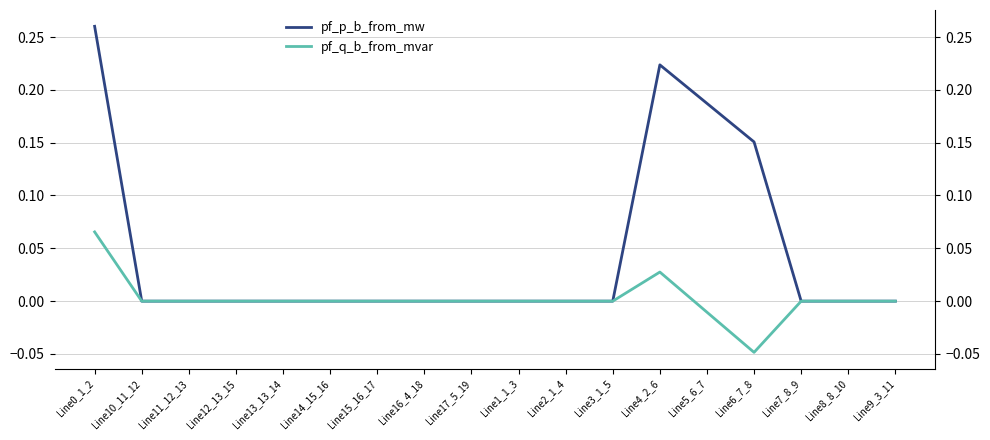

Rank the categories by pf_q_b_from_mvar value from highest to lowest.

Line0_1_2, Line4_2_6, Line1_1_3, Line9_3_11, Line10_11_12, Line11_12_13, Line7_8_9, Line8_8_10, Line12_13_15, Line3_1_5, Line14_15_16, Line2_1_4, Line17_5_19, Line16_4_18, Line15_16_17, Line13_13_14, Line5_6_7, Line6_7_8